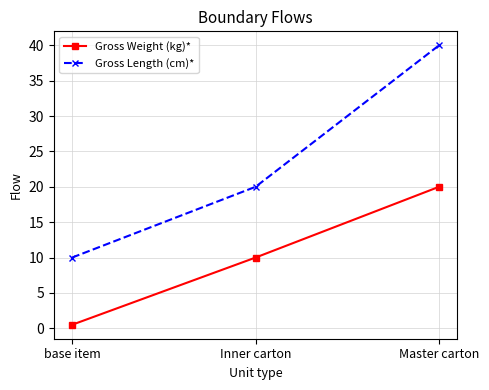

What is the average value of the Gross Length (cm)* series?

23.3